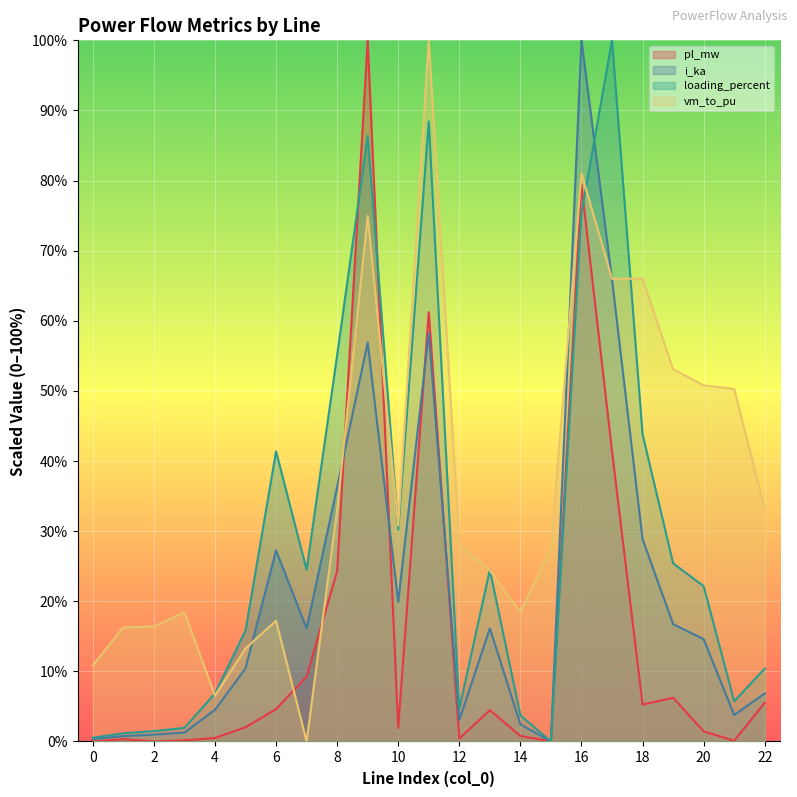

The loading_percent series shows 6.8 at 12. True or false?

False